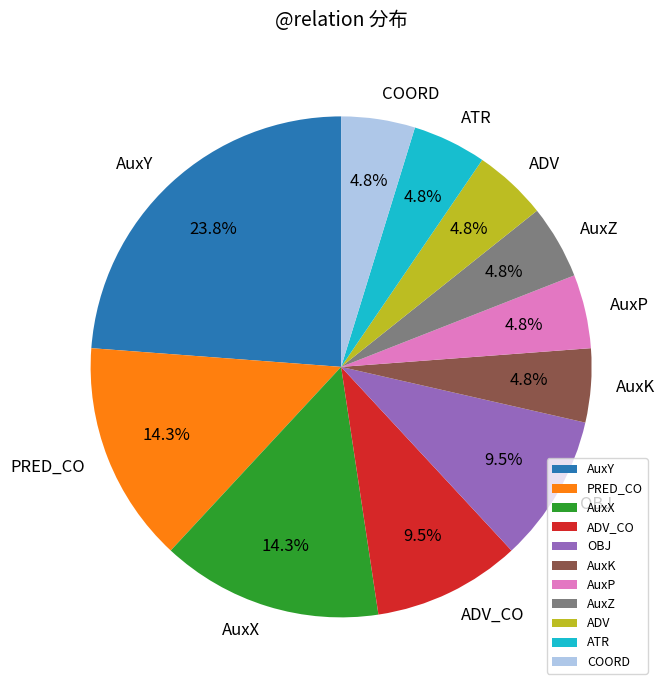

Which slice is the largest?

AuxY